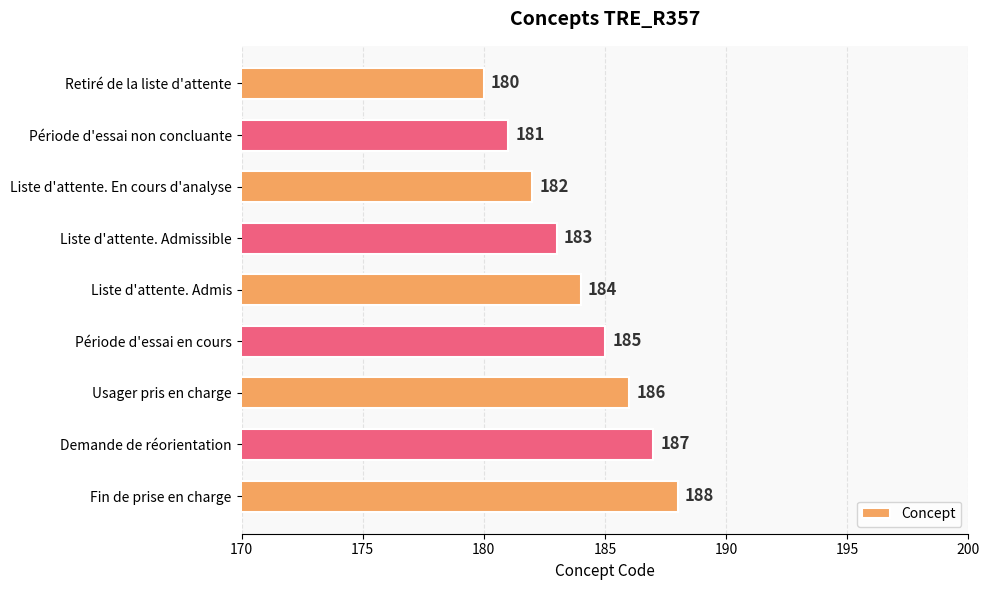

True or false: the data shows 183 at Liste d'attente. Admissible.

True